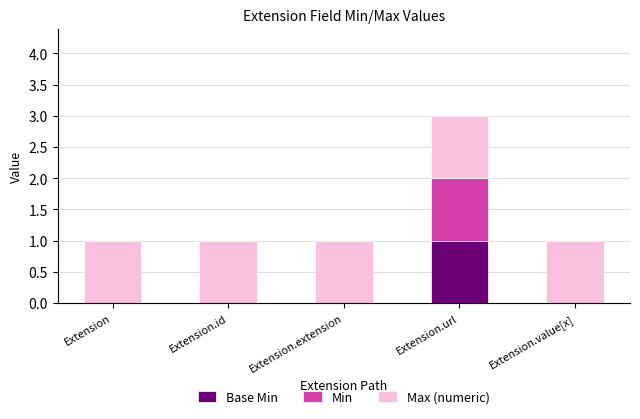

At which category is the sum across all series the highest?

Extension.url